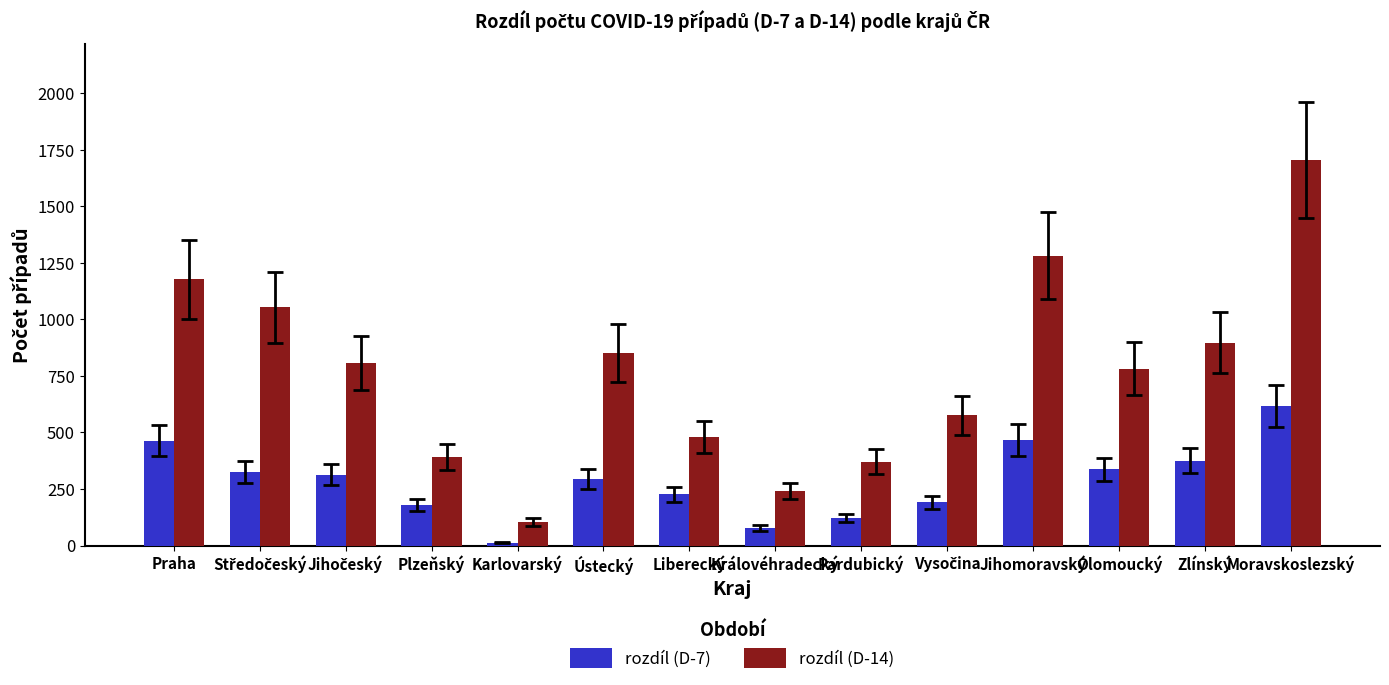

Count the number of data series in this chart.

2